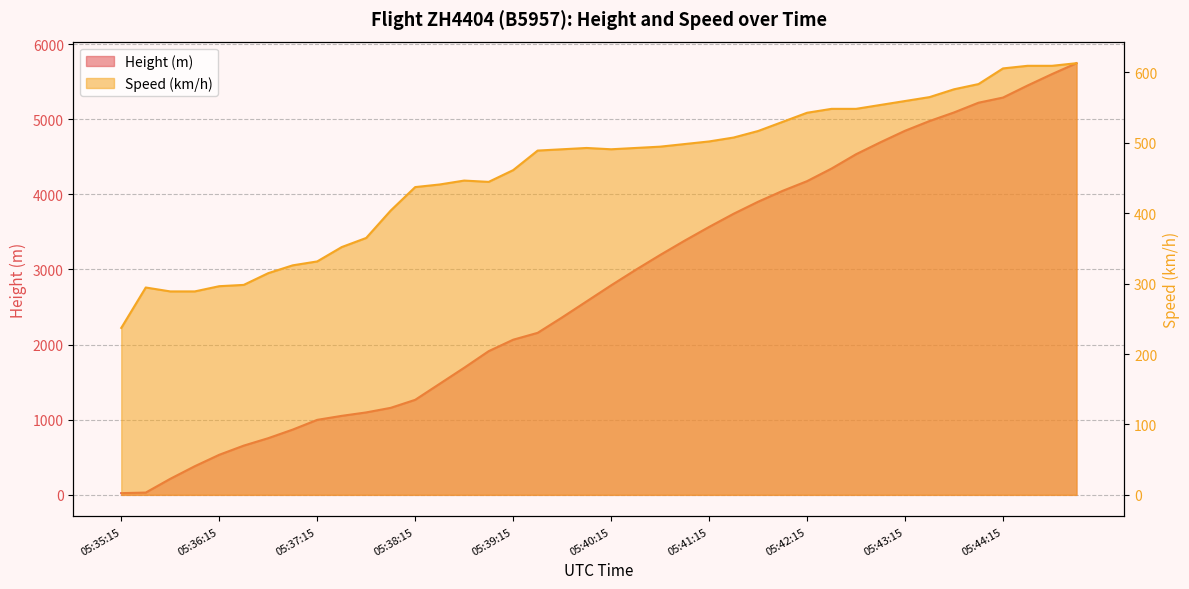

At which label does Height first exceed 2788?

05:40:15